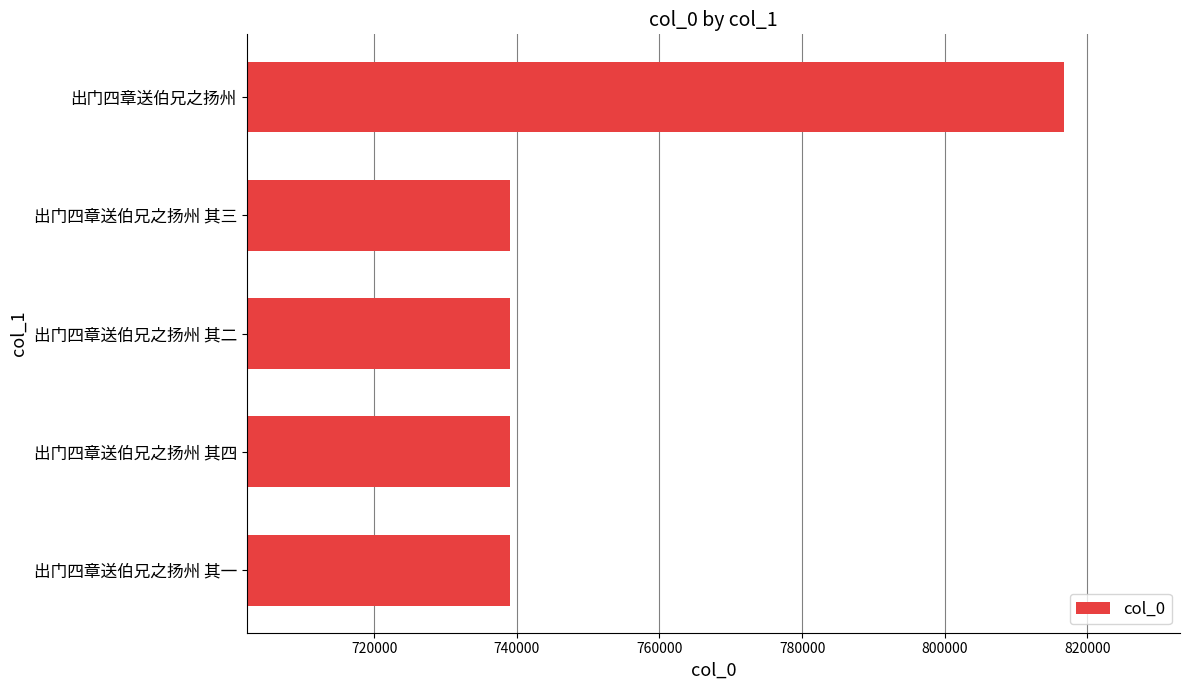

At which category does the chart reach its peak across all series?

出门四章送伯兄之扬州